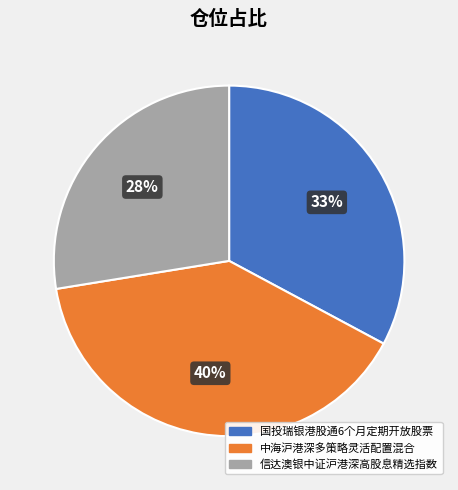

What is the smallest slice in the pie chart?

信达澳银中证沪港深高股息精选指数